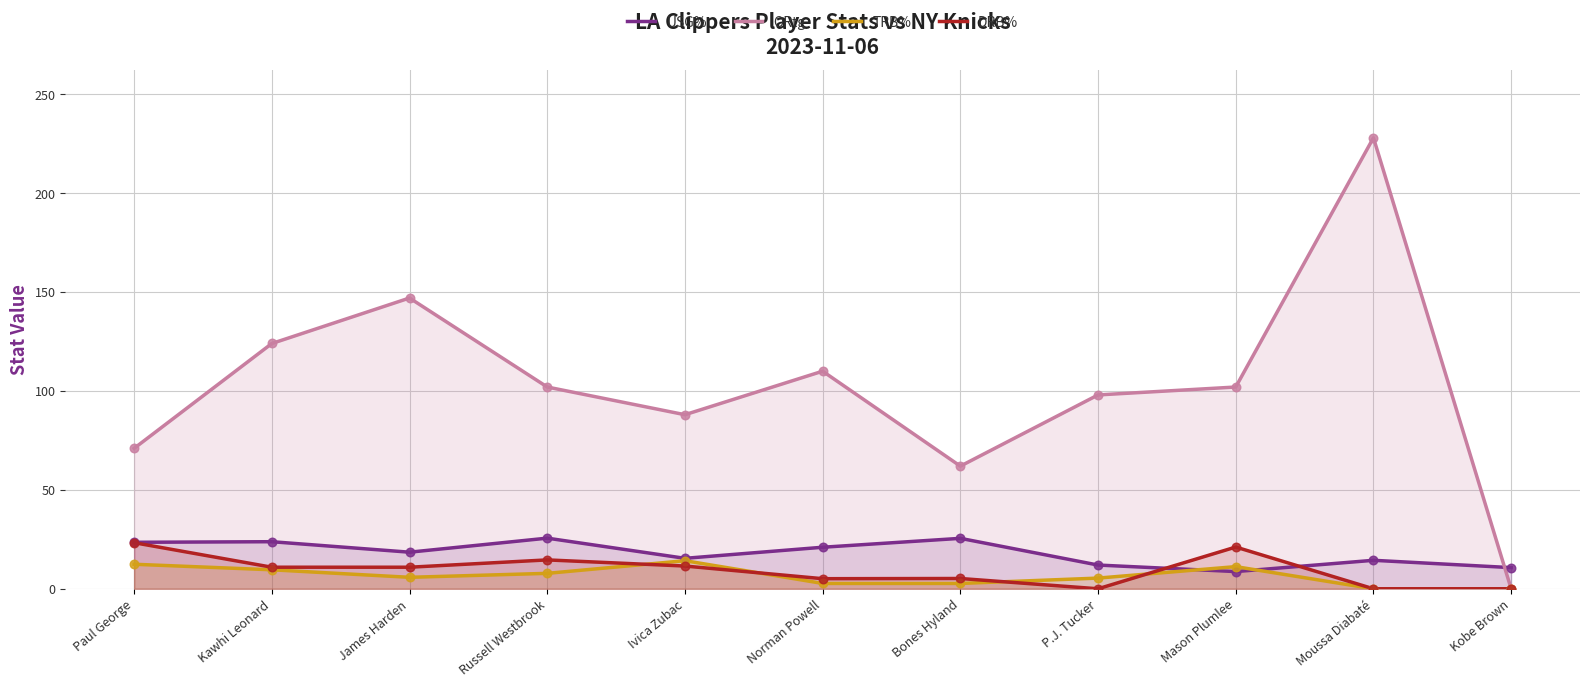

What is the total value across all series at P.J. Tucker?

115.4